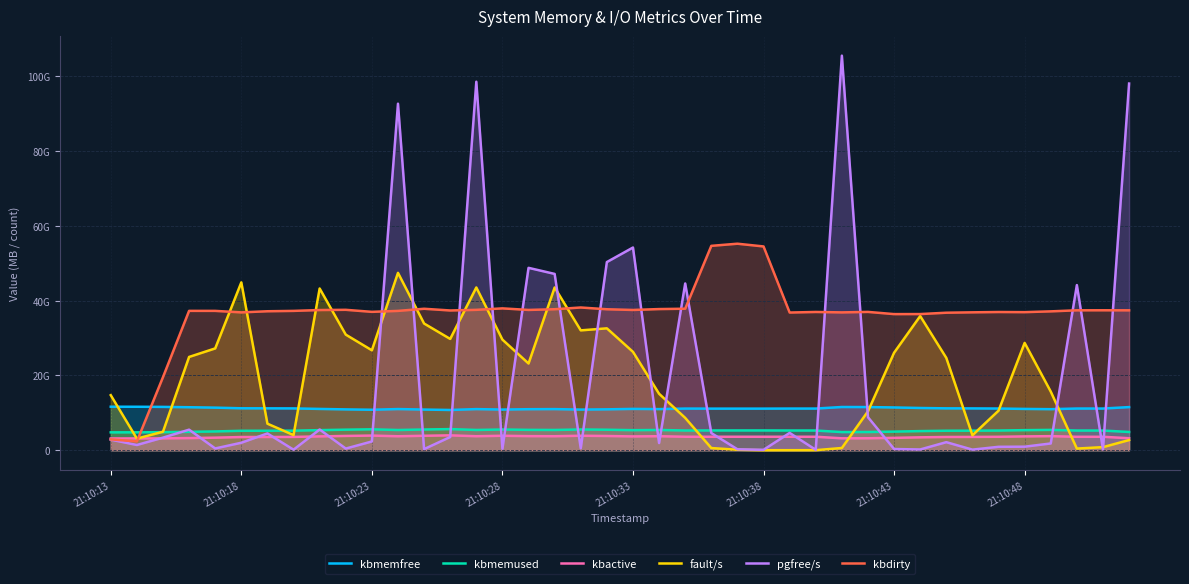

What is the approximate value of kbactive at 27?

3615.4